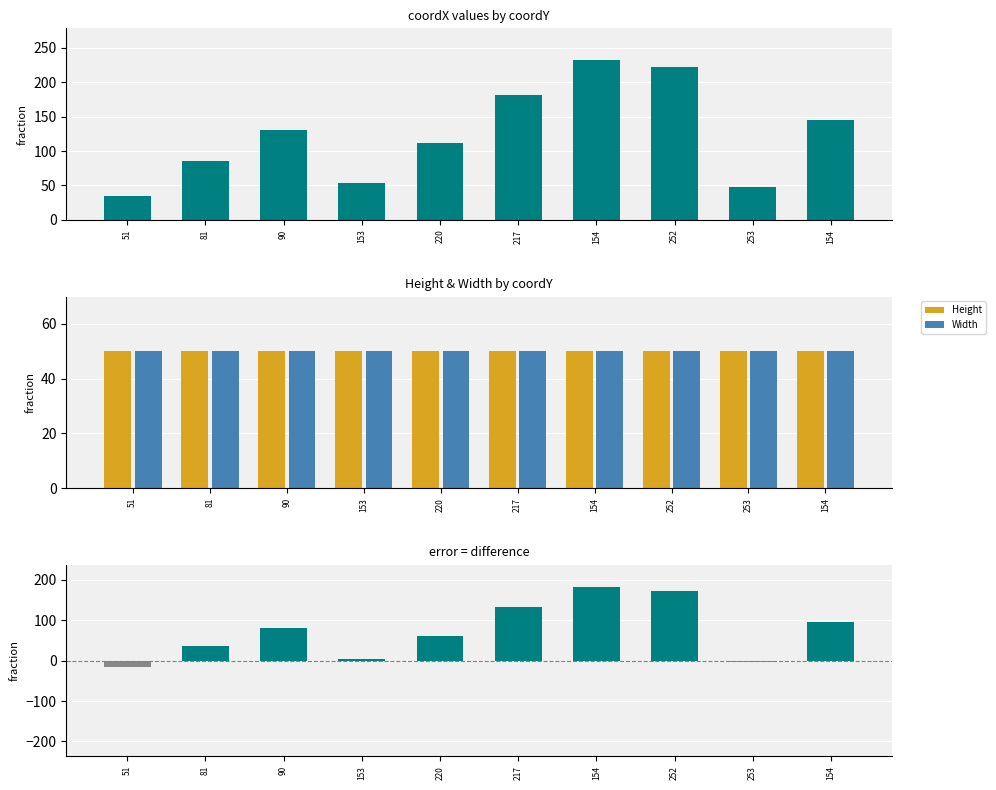

Which category has the highest value across all series?

154